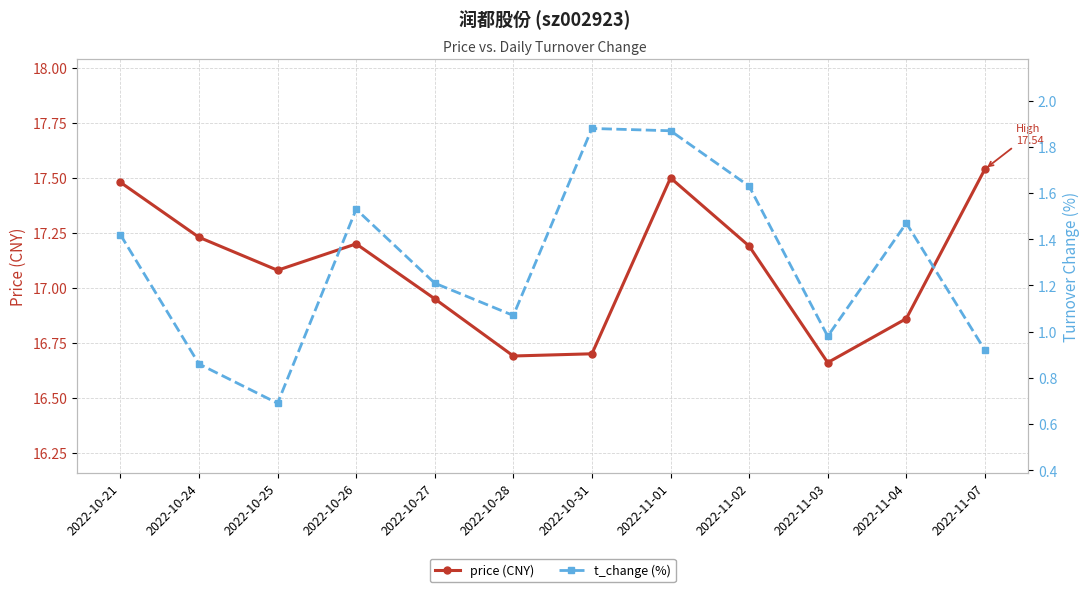

What is the value of the t_change (%) point at the 10th from the left?

1.0